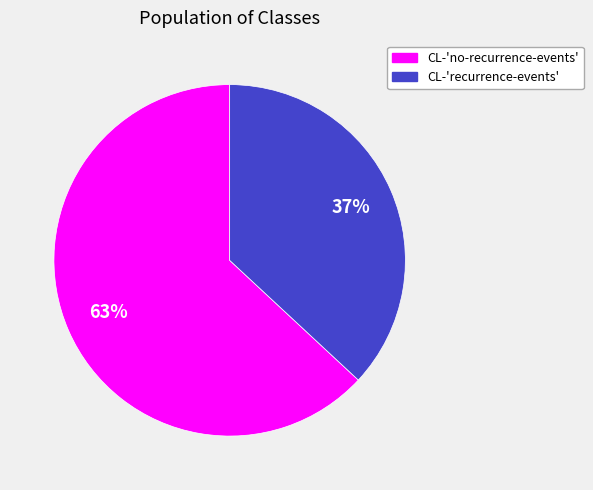

What is the largest slice in the pie chart?

CL-'no-recurrence-events'